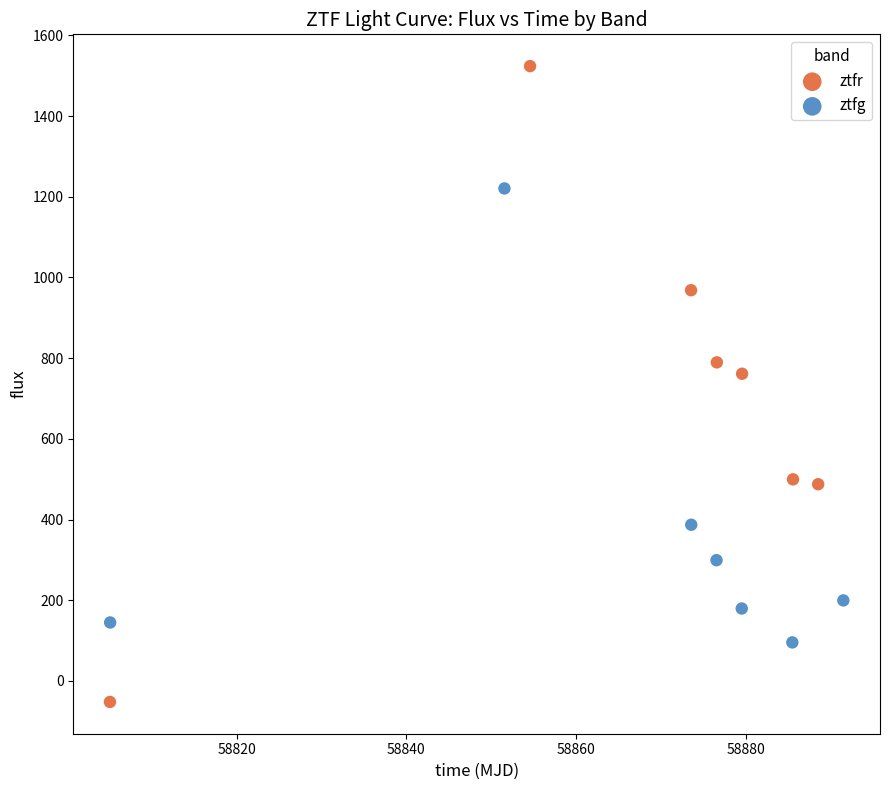

Which series reaches the maximum Y coordinate?

ztfr